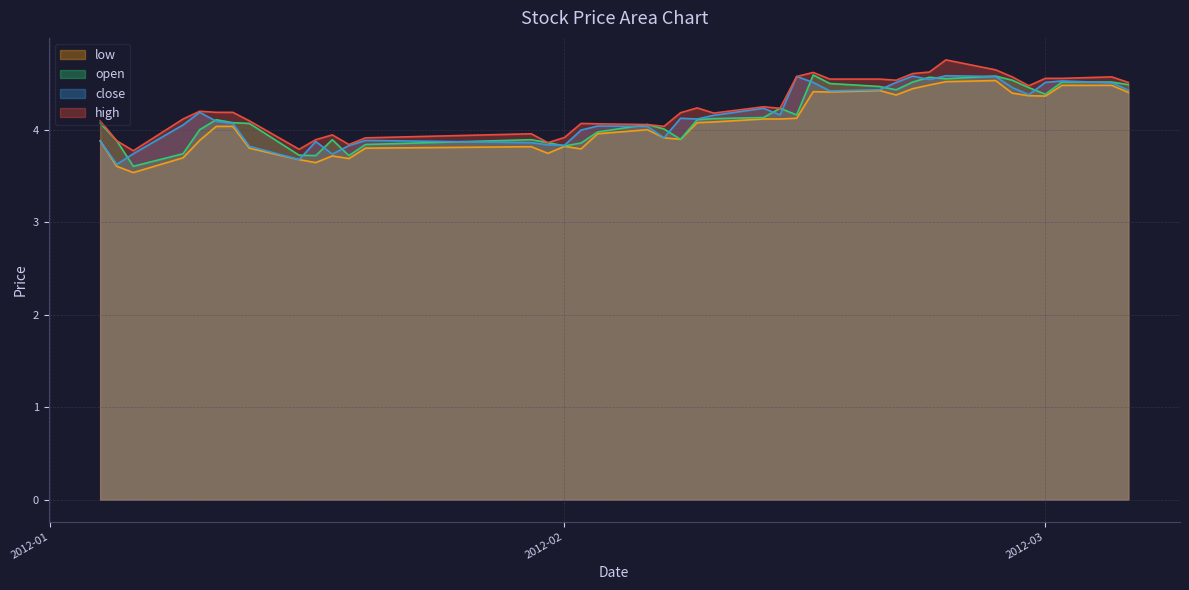

Reading left to right, what are all the values shown in this chart?

high: 4.1	3.9	3.8	4.1	4.2	4.2	4.2	4.1	3.8	3.9	3.9	3.8	3.9	4.0	3.9	3.9	4.1	4.1	4.1	4.0	4.2	4.2	4.2	4.2	4.2	4.6	4.6	4.5	4.5	4.5	4.6	4.6	4.8	4.6	4.6	4.5	4.6	4.6	4.6	4.5
close: 3.9	3.6	3.7	4.1	4.2	4.1	4.1	3.8	3.7	3.9	3.7	3.8	3.9	3.9	3.8	3.8	4.0	4.0	4.0	3.9	4.1	4.1	4.2	4.2	4.2	4.6	4.5	4.4	4.4	4.5	4.6	4.5	4.6	4.6	4.5	4.4	4.5	4.5	4.5	4.4
open: 4.1	3.9	3.6	3.7	4.0	4.1	4.1	4.1	3.7	3.7	3.9	3.7	3.8	3.9	3.9	3.8	3.9	4.0	4.1	4.0	3.9	4.1	4.1	4.1	4.2	4.2	4.6	4.5	4.5	4.4	4.5	4.6	4.6	4.6	4.5	4.5	4.4	4.5	4.5	4.5
low: 3.9	3.6	3.5	3.7	3.9	4.0	4.0	3.8	3.7	3.6	3.7	3.7	3.8	3.8	3.7	3.8	3.8	4.0	4.0	3.9	3.9	4.1	4.1	4.1	4.1	4.1	4.4	4.4	4.4	4.4	4.4	4.5	4.5	4.5	4.4	4.4	4.4	4.5	4.5	4.4